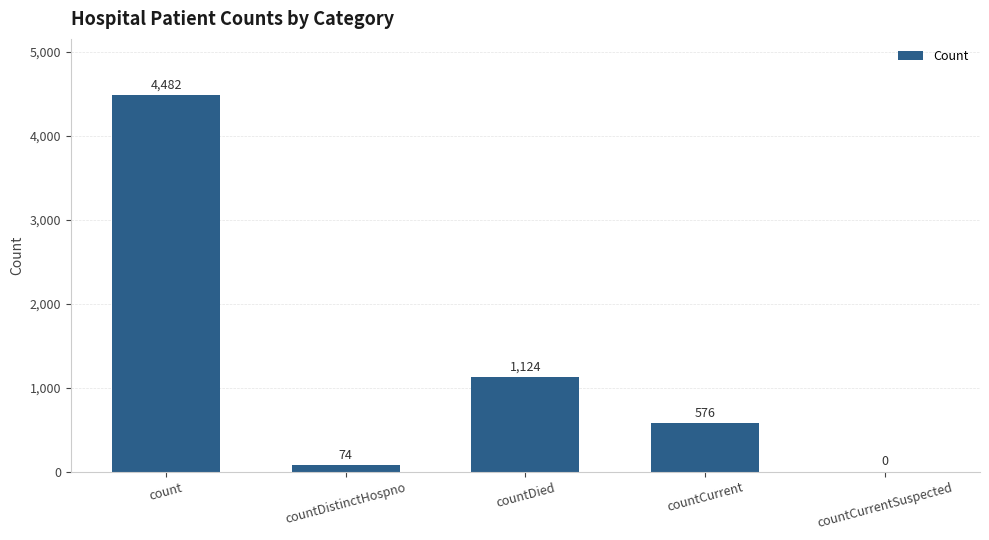

Reading left to right, what are all the values shown in this chart?

4482	74	1124	576	0